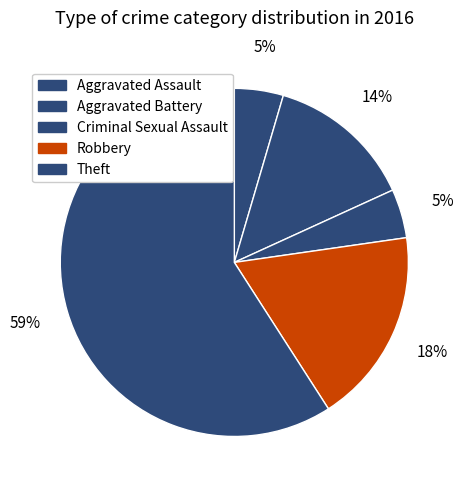

What is the total percentage of Theft and Aggravated Battery?

72.7%